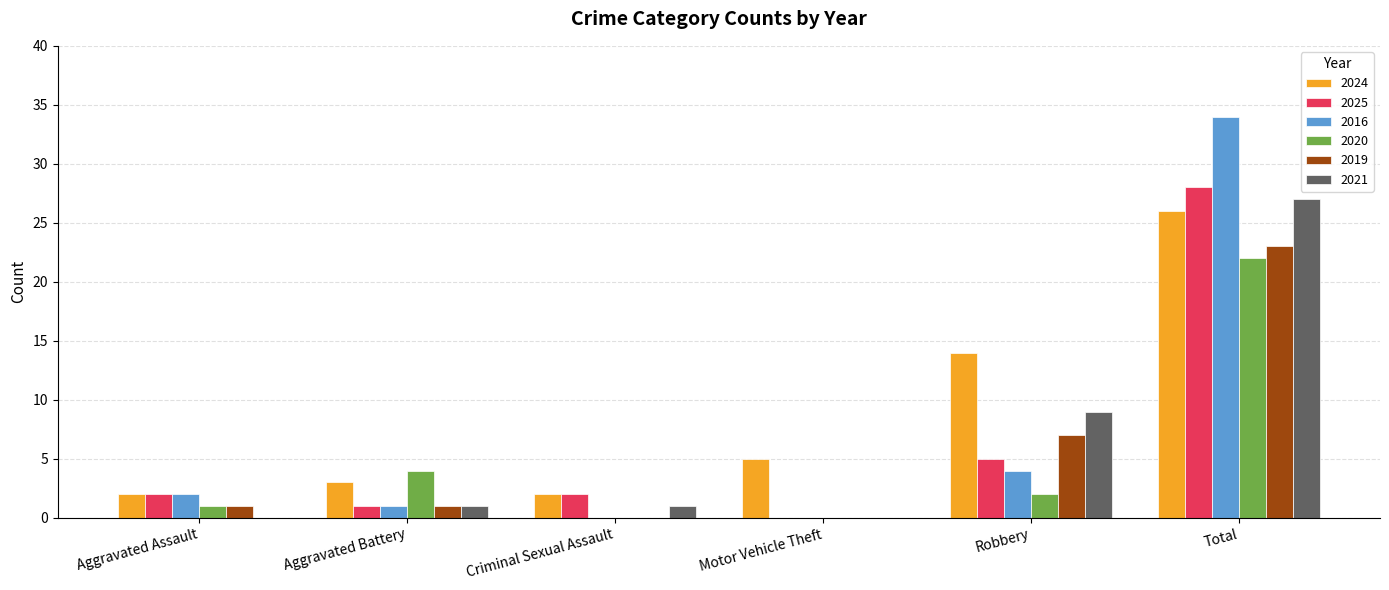

The value of 2025 at Aggravated Assault is 0. True or false?

False